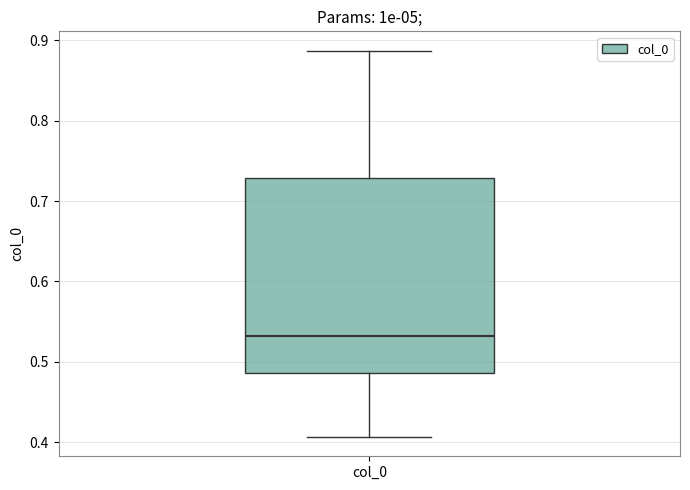

Where does the upper whisker of the box for col_0 end on the y-axis? The values are not printed on the chart, so give them approximately, as read against the axis.

0.89